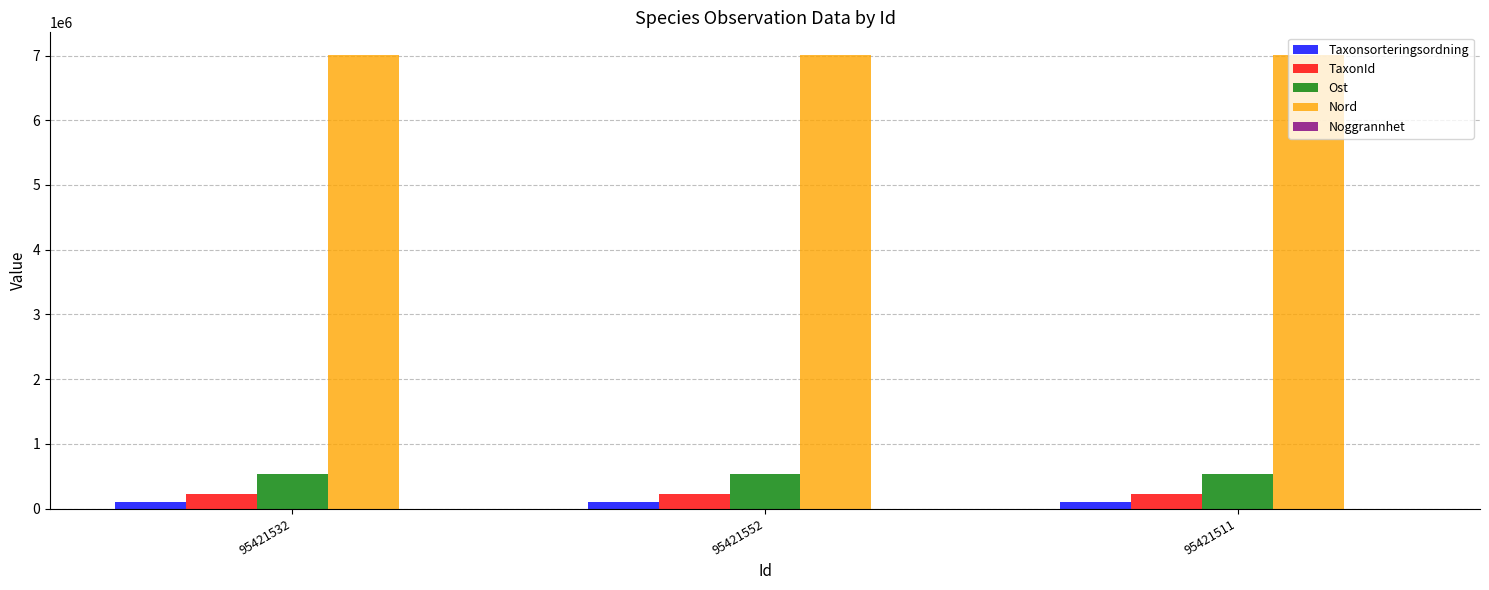

The Ost series shows 534595.7 at 95421532. True or false?

True